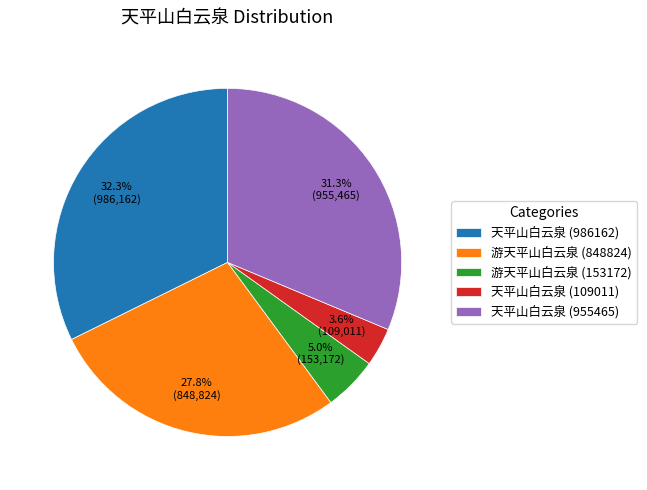

Rank the categories by value from lowest to highest.

天平山白云泉 (109011), 游天平山白云泉 (153172), 游天平山白云泉 (848824), 天平山白云泉 (955465), 天平山白云泉 (986162)